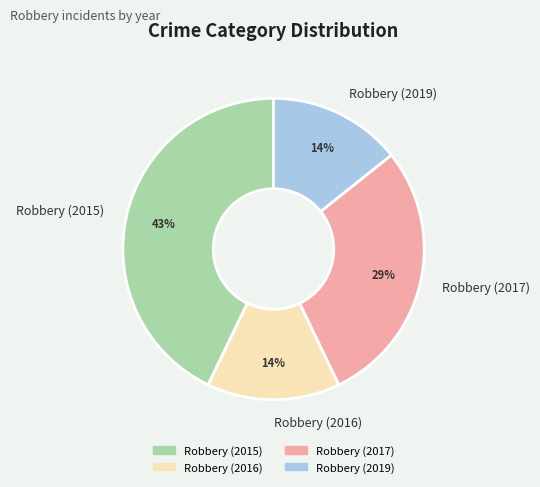

How many segments does this pie chart have?

4